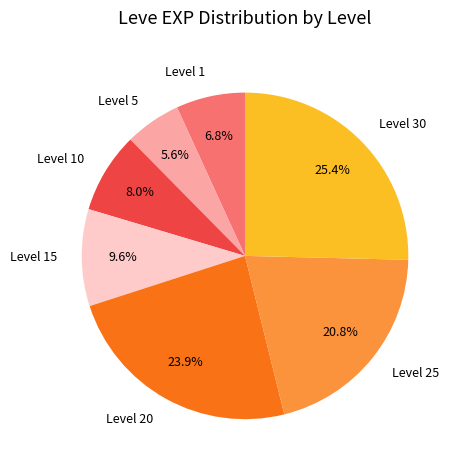

How much of the chart is everything except Level 10?

92.0%